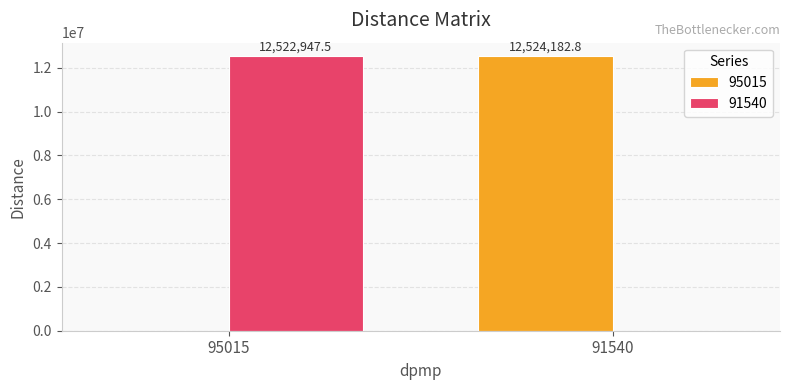

What is the total value across all series at 91540?

12524182.8